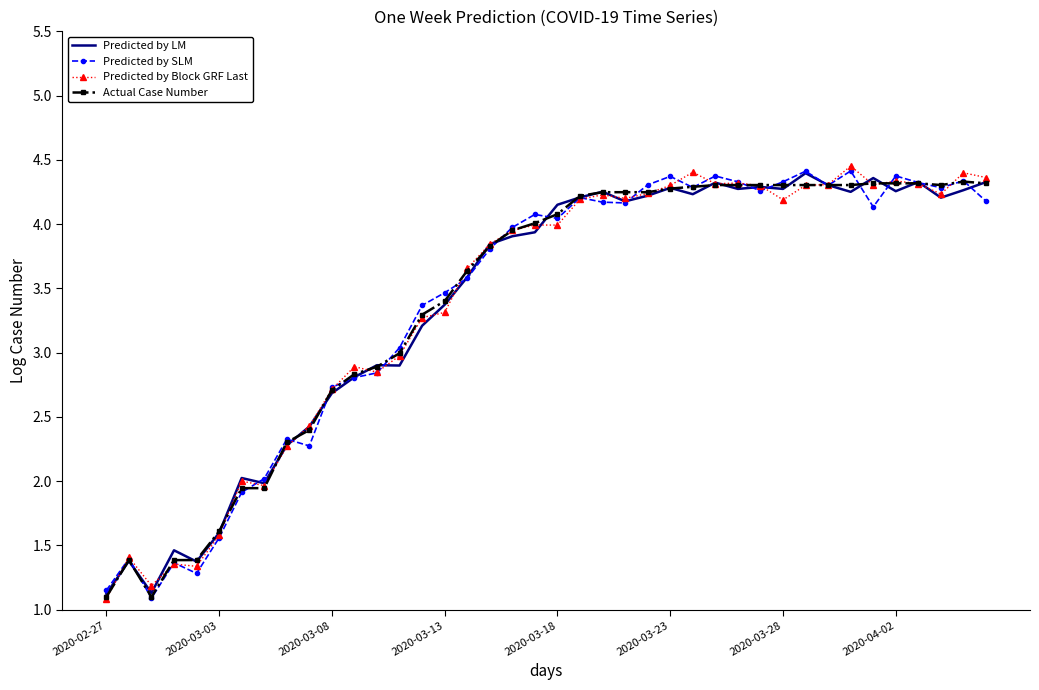

True or false: Predicted by Block GRF Last has more than 1 interior local peaks.

True